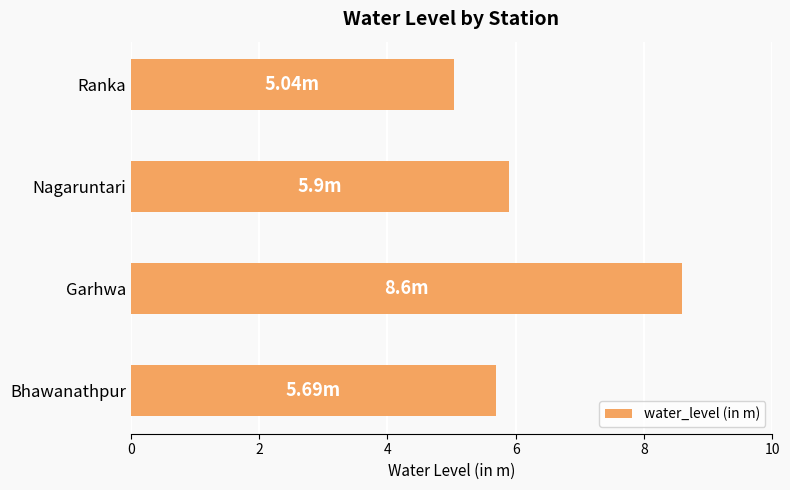

Between Nagaruntari and Bhawanathpur, which is larger?

Nagaruntari